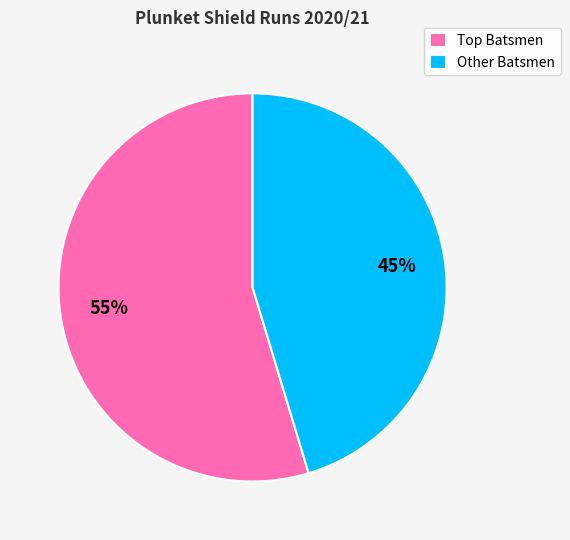

Which category has the smallest portion of the pie?

Other Batsmen